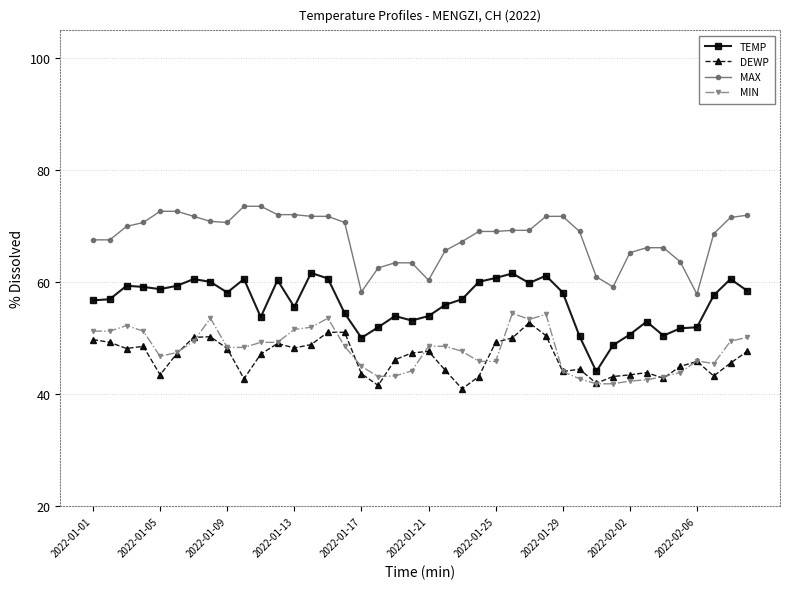

True or false: TEMP has more than 0 interior local peaks.

True